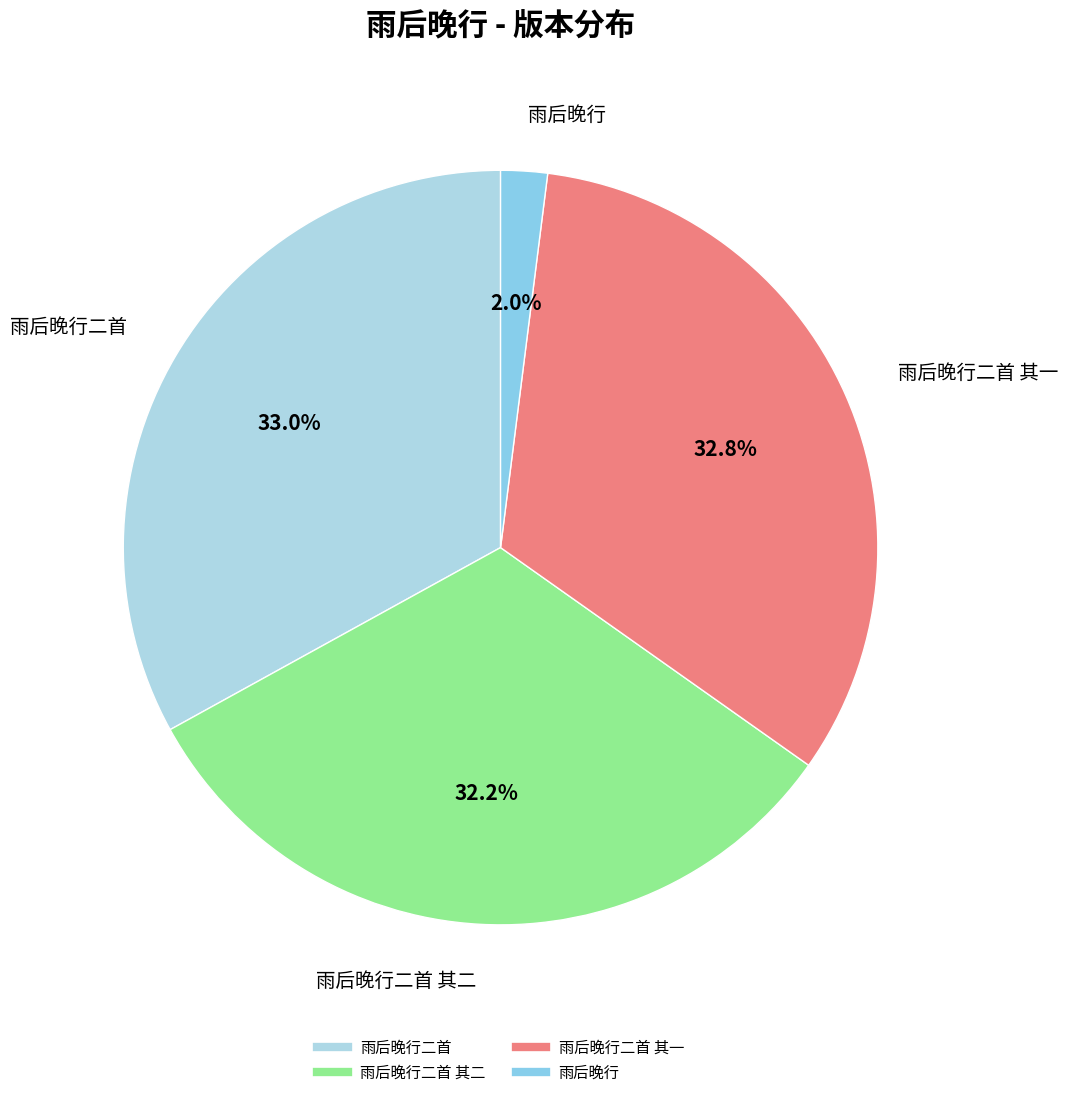

What is the smallest slice in the pie chart?

雨后晚行